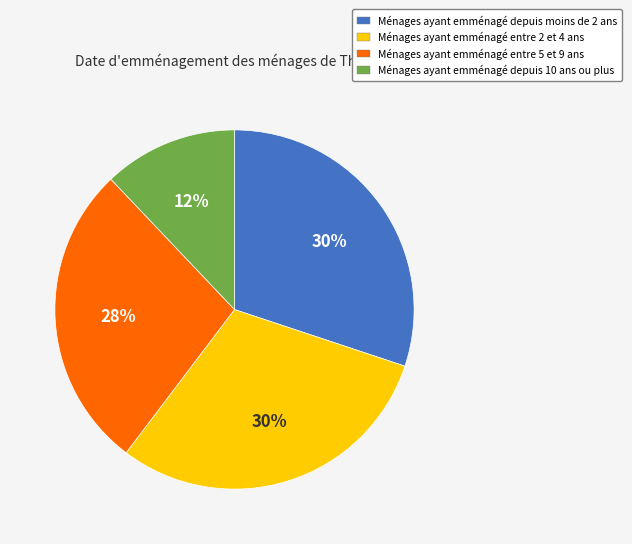

Is it true that Ménages ayant emménagé depuis moins de 2 ans is 38% of the pie?

False